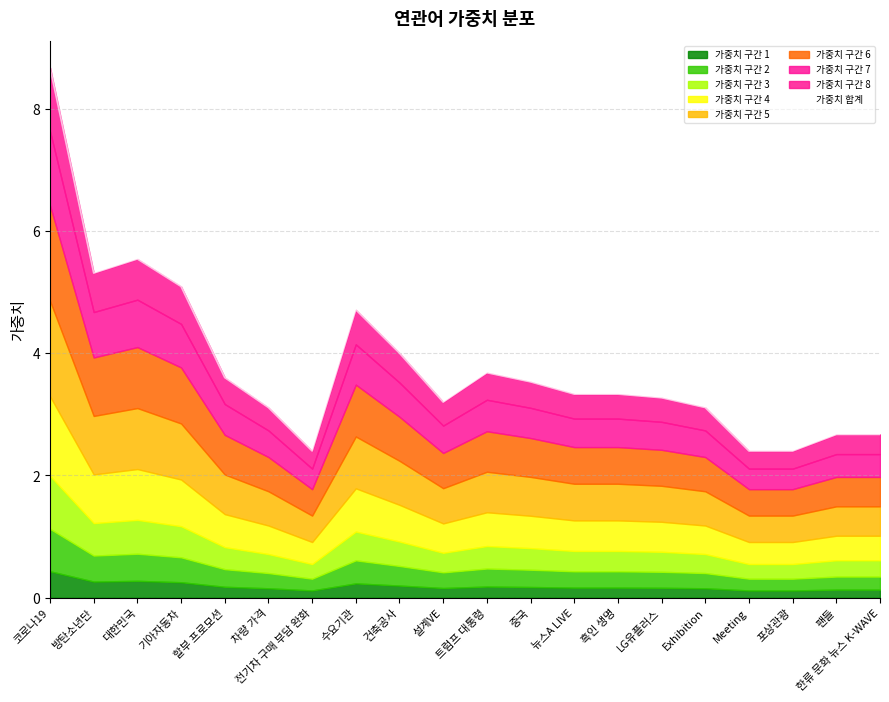

How many lines are shown in the chart?

1